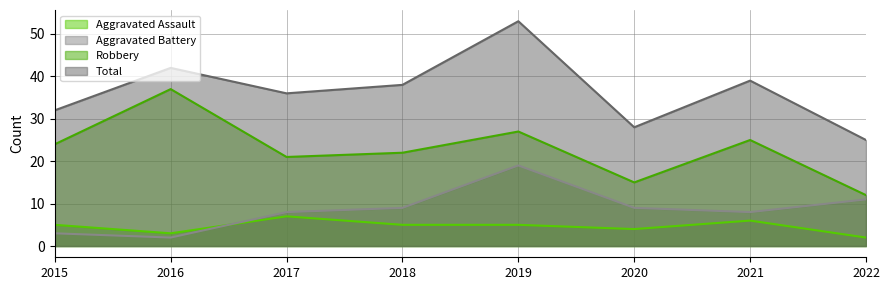

Which category has the highest value across all series?

2019